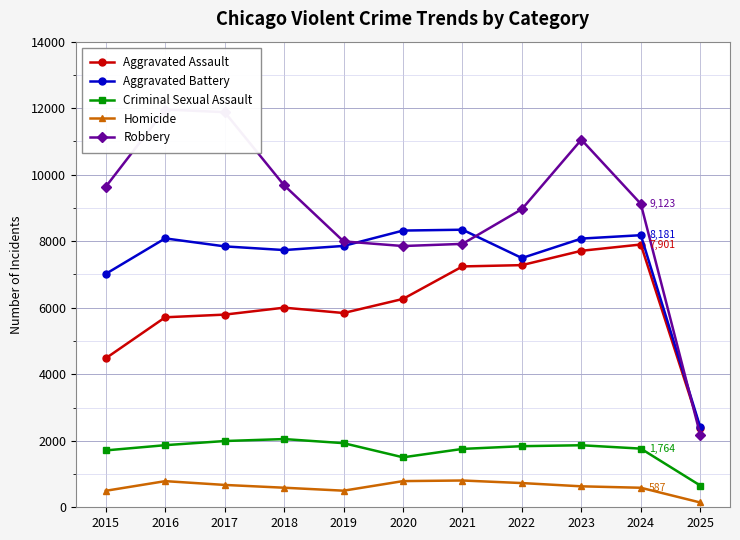

True or false: Homicide and Aggravated Assault cross at least once.

False